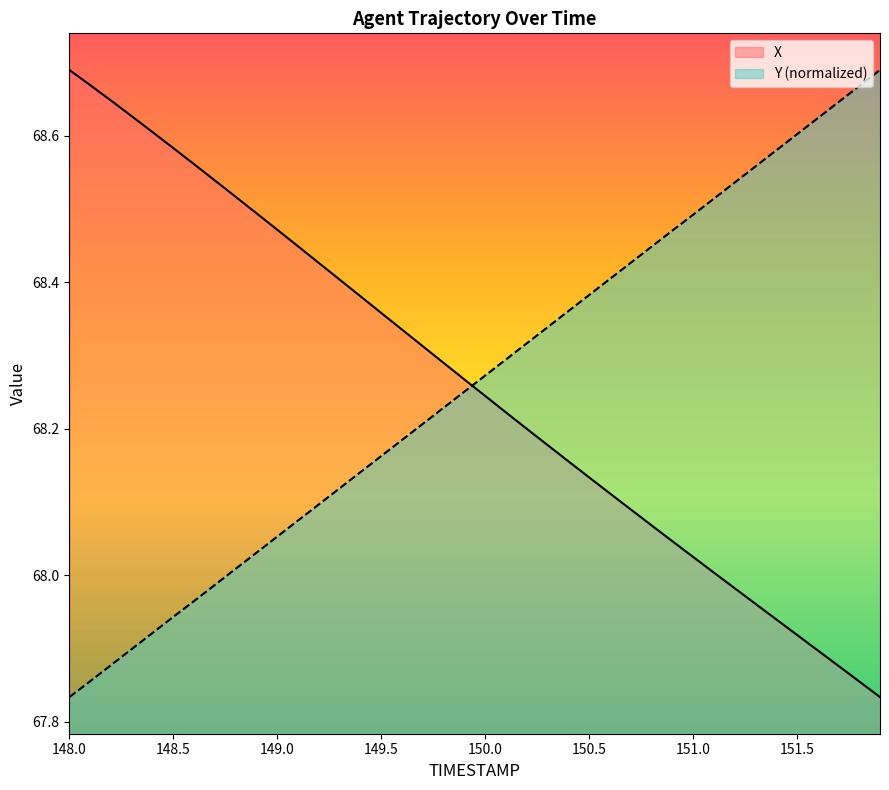

What is the difference between the X values at 151.5 and 150.9?

0.1